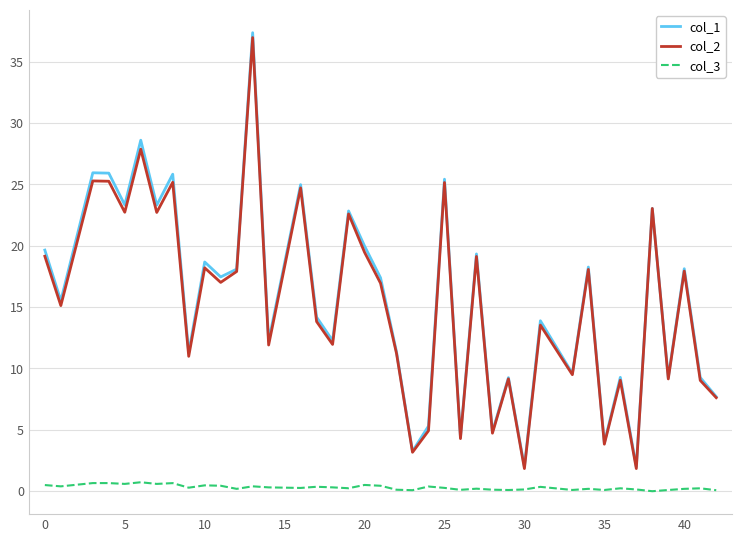

Which series has the widest spread of values?

col_1